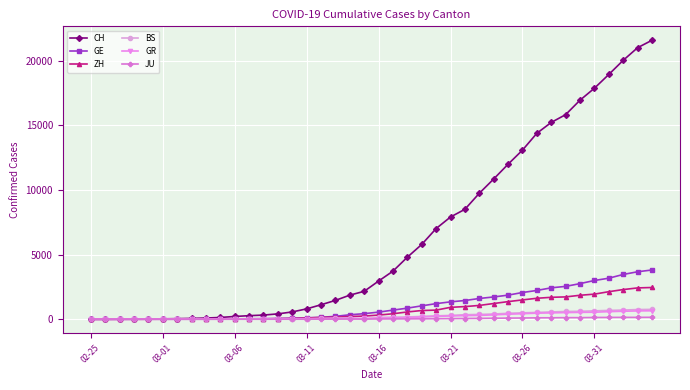

Which series has the largest range (max minus min)?

CH